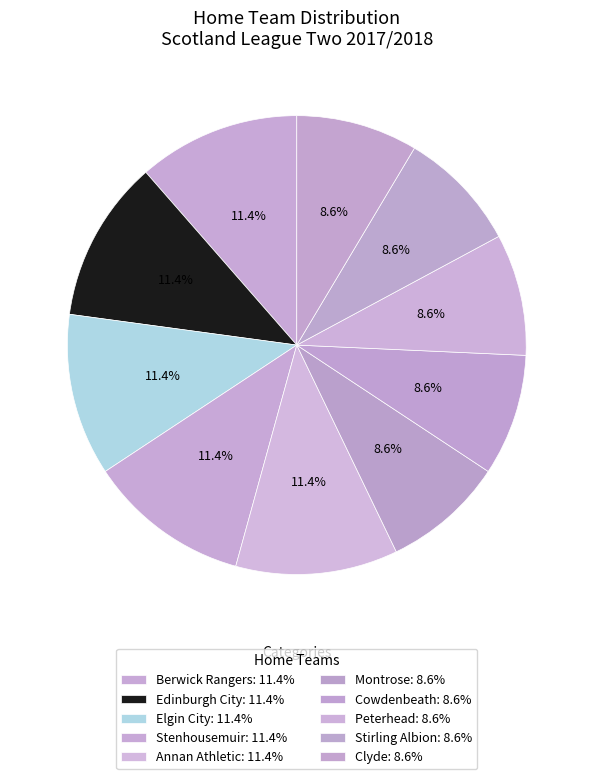

To the nearest percent, what portion does Berwick Rangers represent?

11%